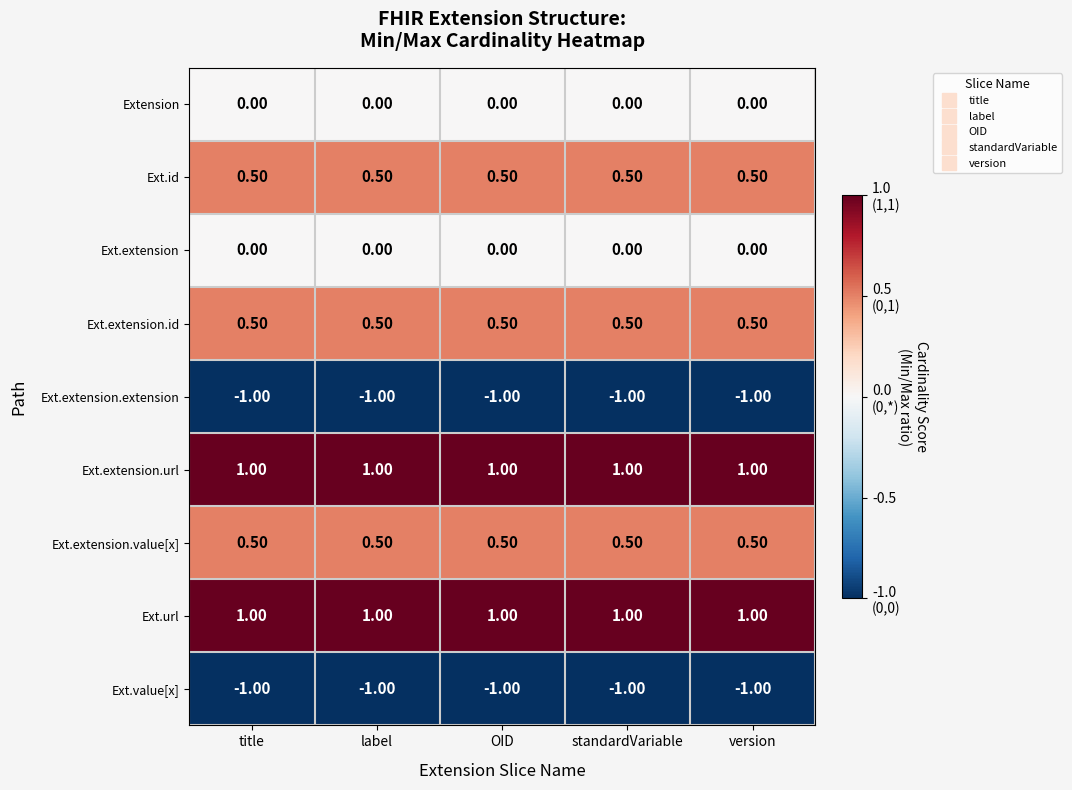

At which label is Ext.value[x] closest to -1?

title